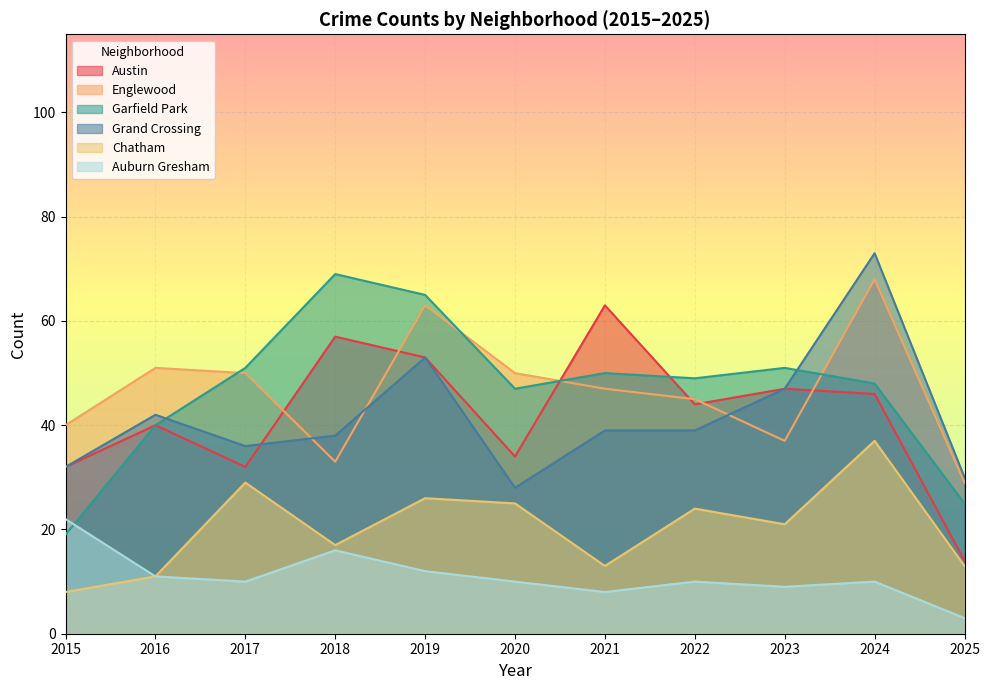

Is the value of Chatham at 2019 greater than the value of Grand Crossing at 2015?

No